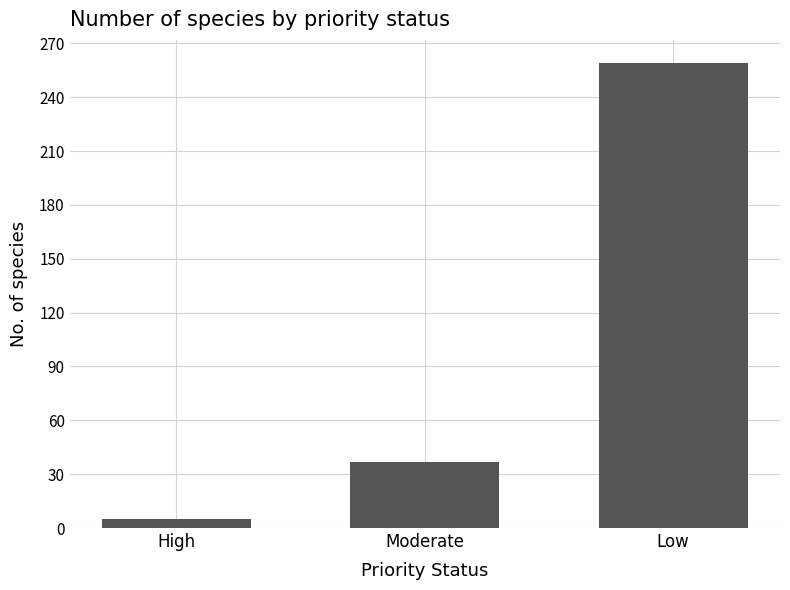

Count the values in the range 5 to 259.

3